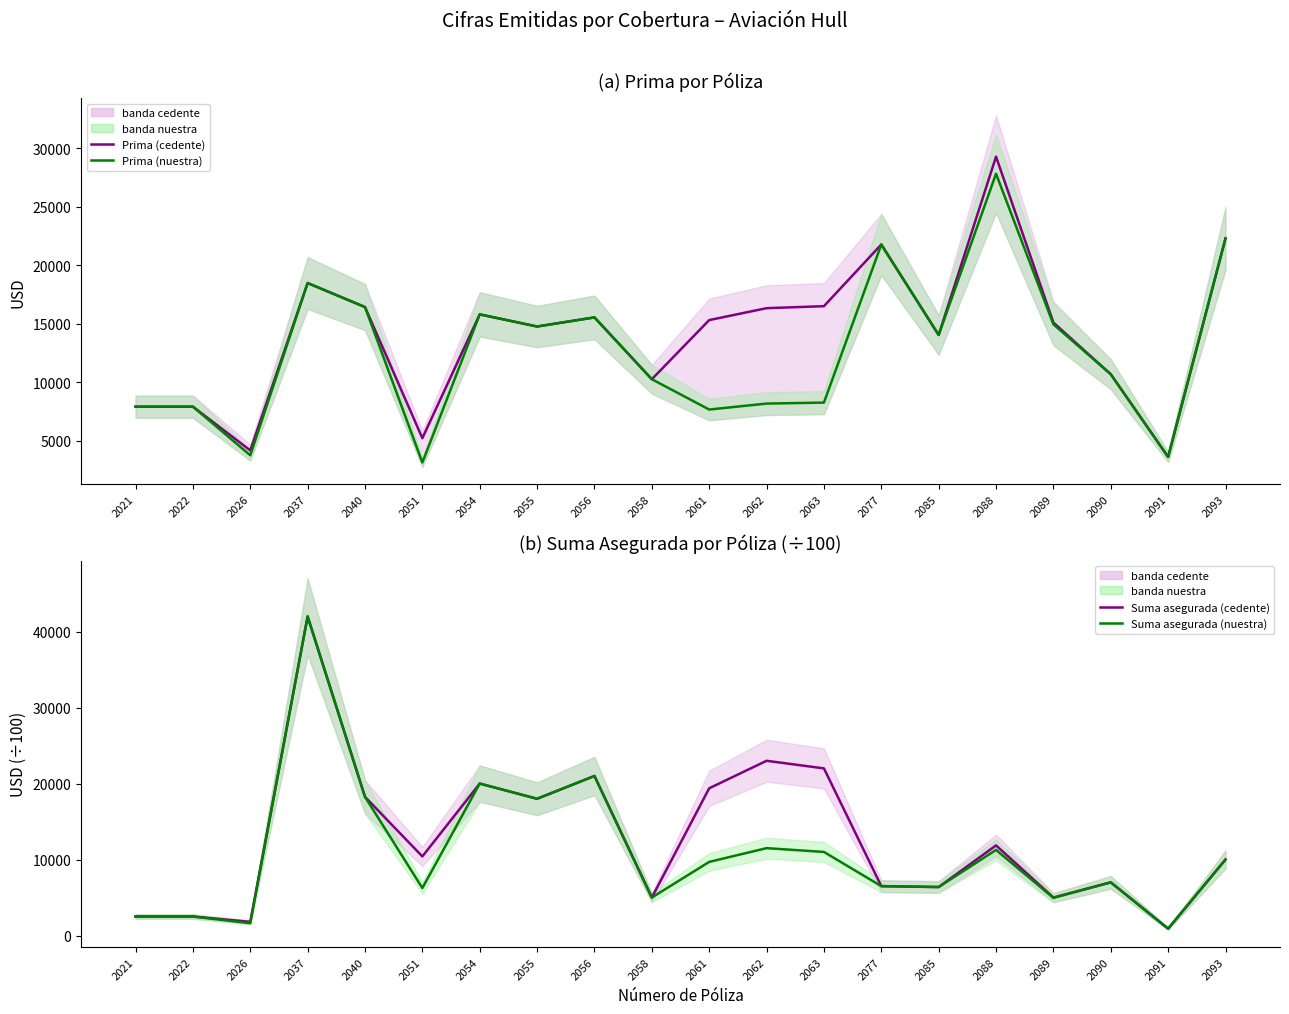

Reading left to right, list all the values displayed in this chart.

Prima (cedente): 2021=7900.0	2022=7900.0	2026=4158.0	2037=18480.0	2040=16425.0	2051=5204.6	2054=15800.0	2055=14760.0	2056=15540.0	2058=10250.0	2061=15310.2	2062=16330.0	2063=16500.0	2077=21775.0	2085=14036.9	2088=29297.4	2089=15100.0	2090=10675.0	2091=3600.0	2093=22300.0
Prima (nuestra): 2021=7900.0	2022=7900.0	2026=3742.2	2037=18480.0	2040=16425.0	2051=3122.8	2054=15800.0	2055=14760.0	2056=15540.0	2058=10250.0	2061=7655.1	2062=8165.0	2063=8250.0	2077=21775.0	2085=14036.9	2088=27832.5	2089=14949.0	2090=10675.0	2091=3600.0	2093=22300.0
Suma asegurada (cedente): 2021=2500.0	2022=2500.0	2026=1800.0	2037=42000.0	2040=18250.0	2051=10409.3	2054=20000.0	2055=18000.0	2056=21000.0	2058=5000.0	2061=19380.0	2062=23000.0	2063=22000.0	2077=6500.0	2085=6380.4	2088=11861.3	2089=5000.0	2090=7000.0	2091=900.0	2093=10000.0
Suma asegurada (nuestra): 2021=2500.0	2022=2500.0	2026=1620.0	2037=42000.0	2040=18250.0	2051=6245.6	2054=20000.0	2055=18000.0	2056=21000.0	2058=5000.0	2061=9690.0	2062=11500.0	2063=11000.0	2077=6500.0	2085=6380.4	2088=11268.2	2089=4950.0	2090=7000.0	2091=900.0	2093=10000.0